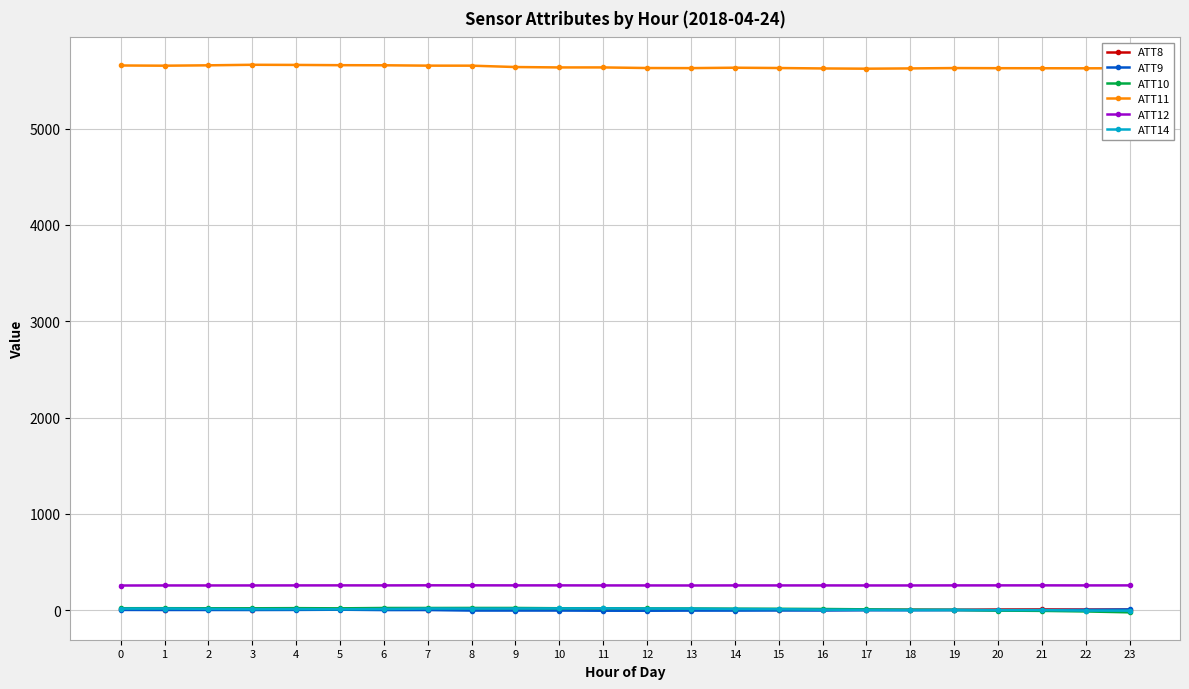

What is the sum of all ATT14 values?

209.4